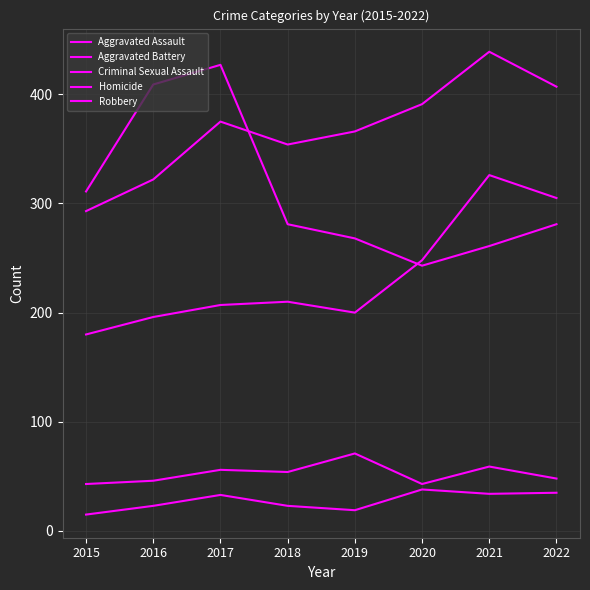

Is the value of Aggravated Battery at 2021 greater than the value of Criminal Sexual Assault at 2017?

Yes